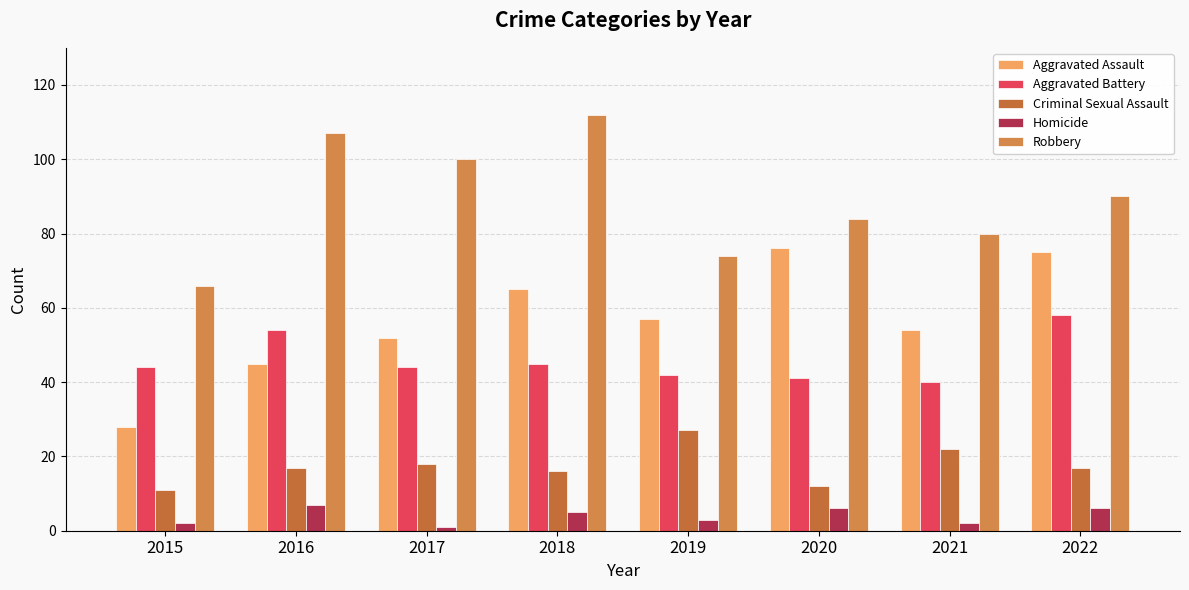

Which category has the lowest value in the Robbery series?

2015